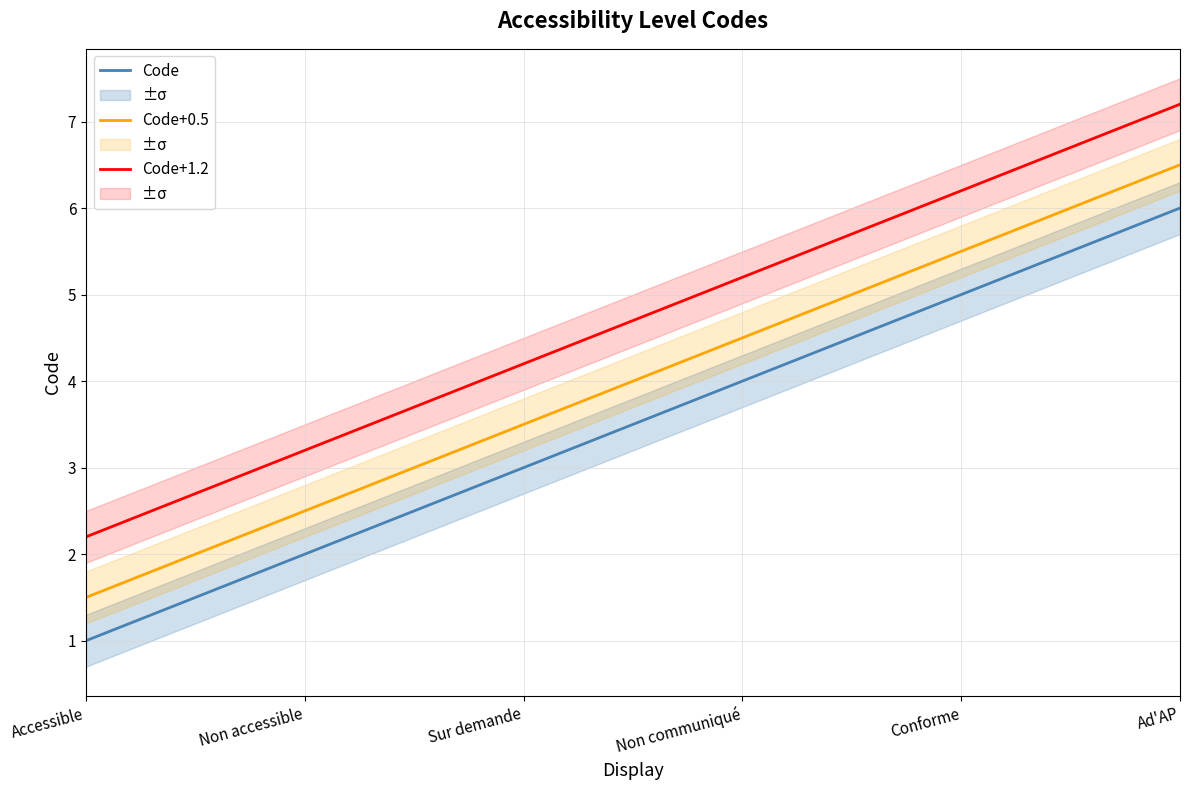

Is it true that Code equals 2.7 at Non accessible?

False